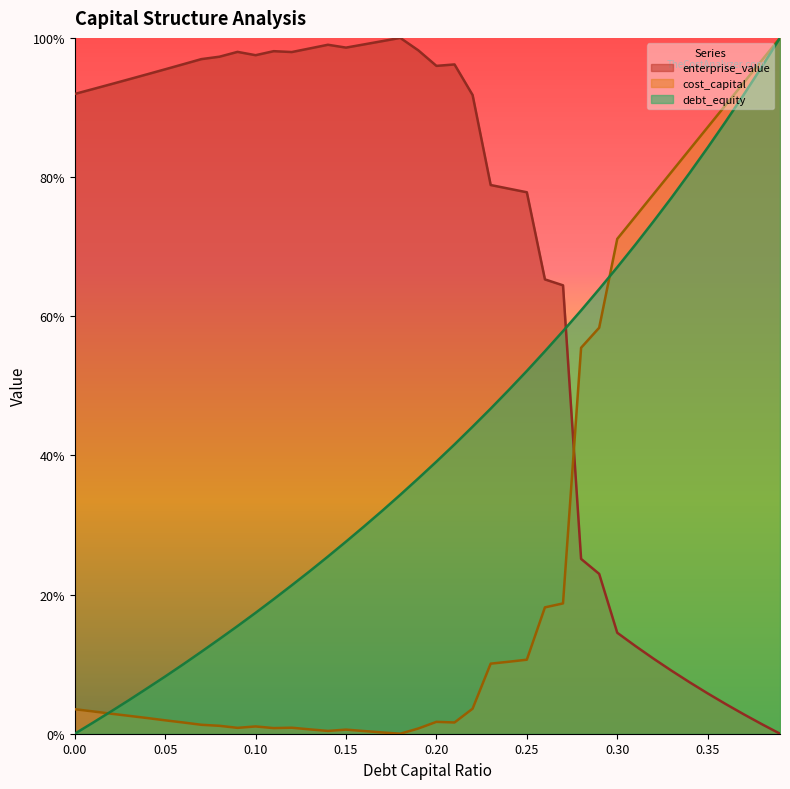

How many interior local peaks does the cost_capital series have?

4